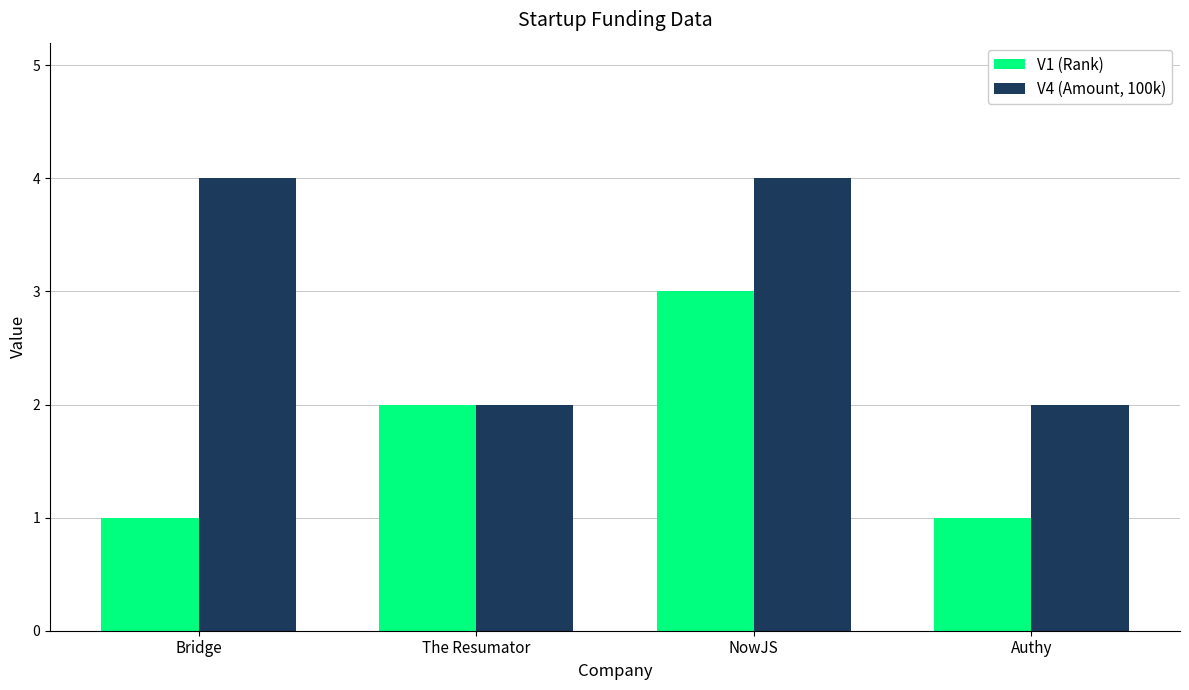

Where is V1 (Rank) nearest to the value 2?

The Resumator